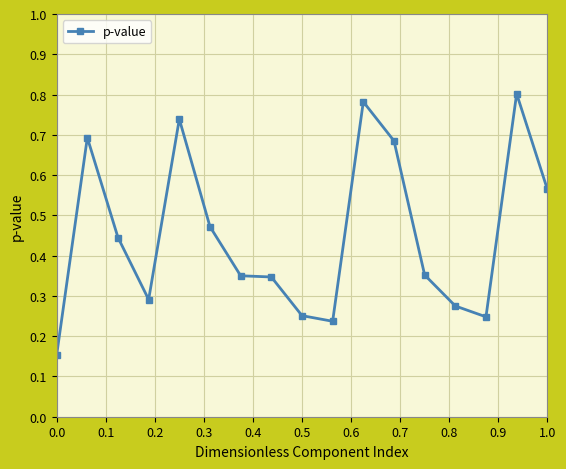

Count the values in the range 0 to 1.

17